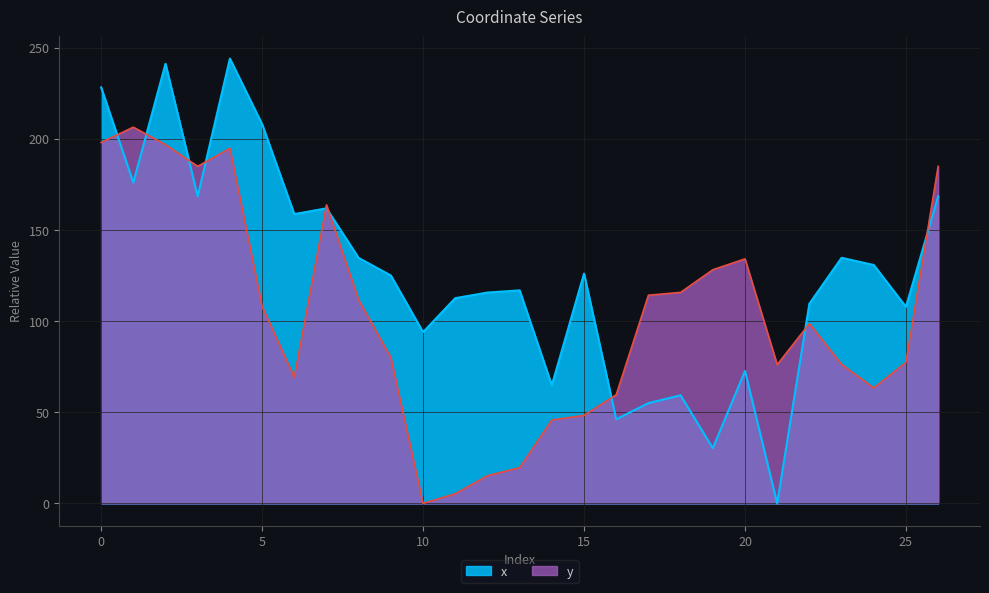

How many interior local valleys does the x series have?

9